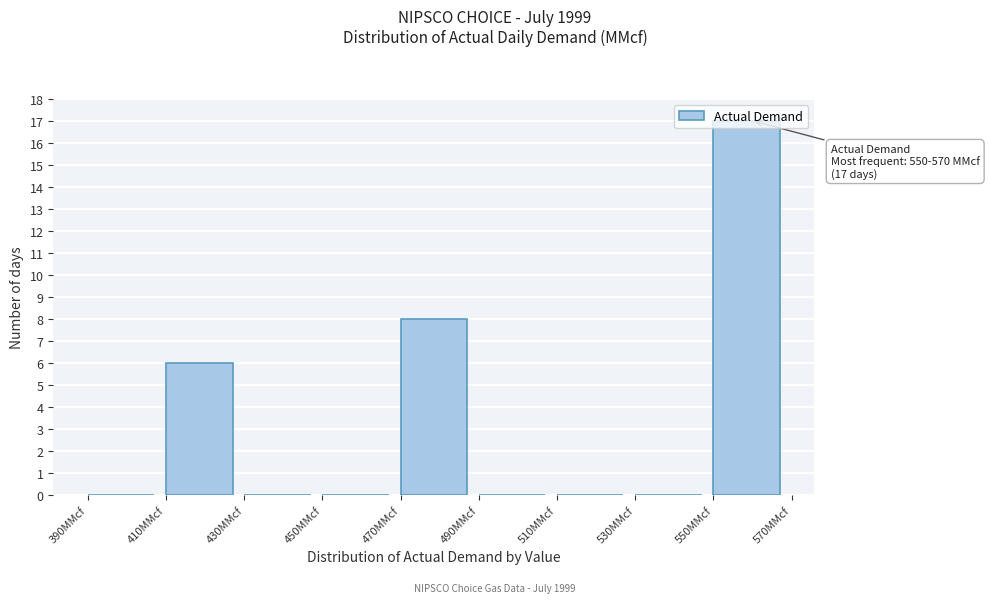

Over which range of the x-axis is the bar tallest?

550 to 570